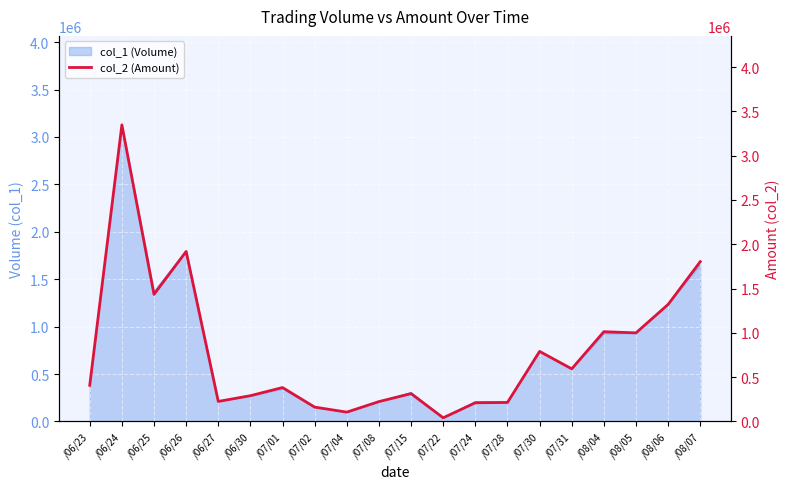

What is the minimum value shown in the chart?

41200